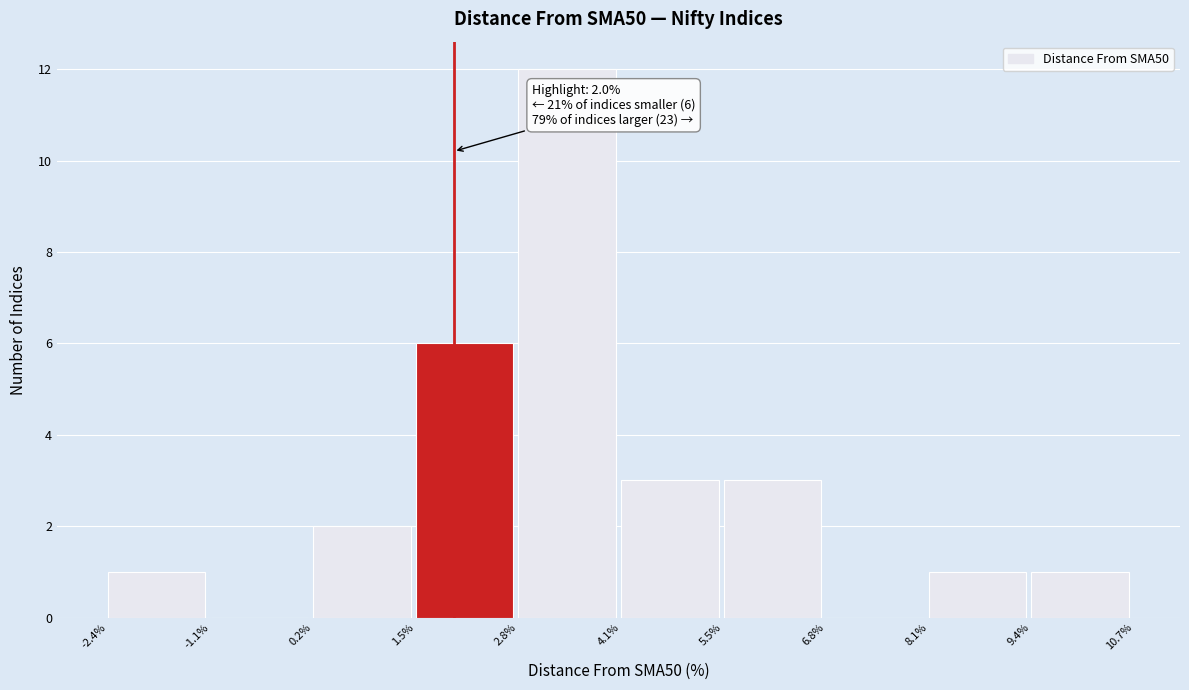

Over which range of the x-axis is the bar tallest?

2.8% to 4.1%